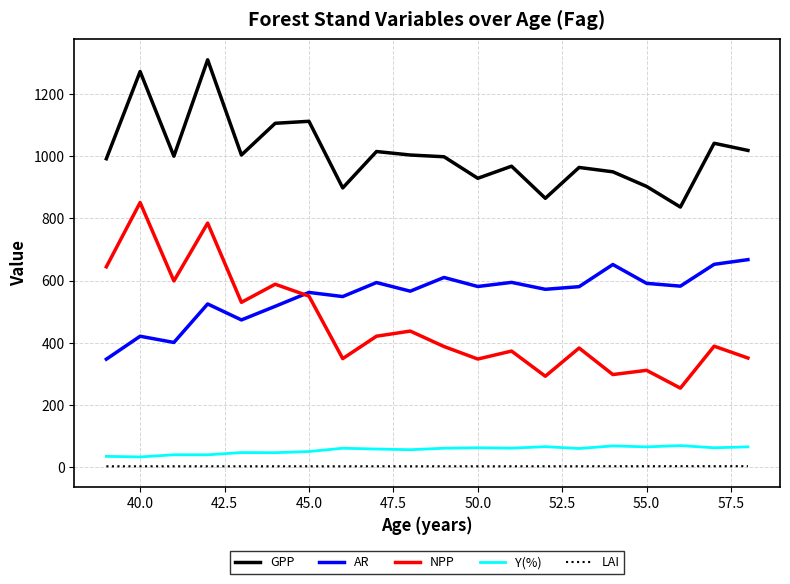

What is the difference between the second highest and second lowest values in the NPP series?

492.3